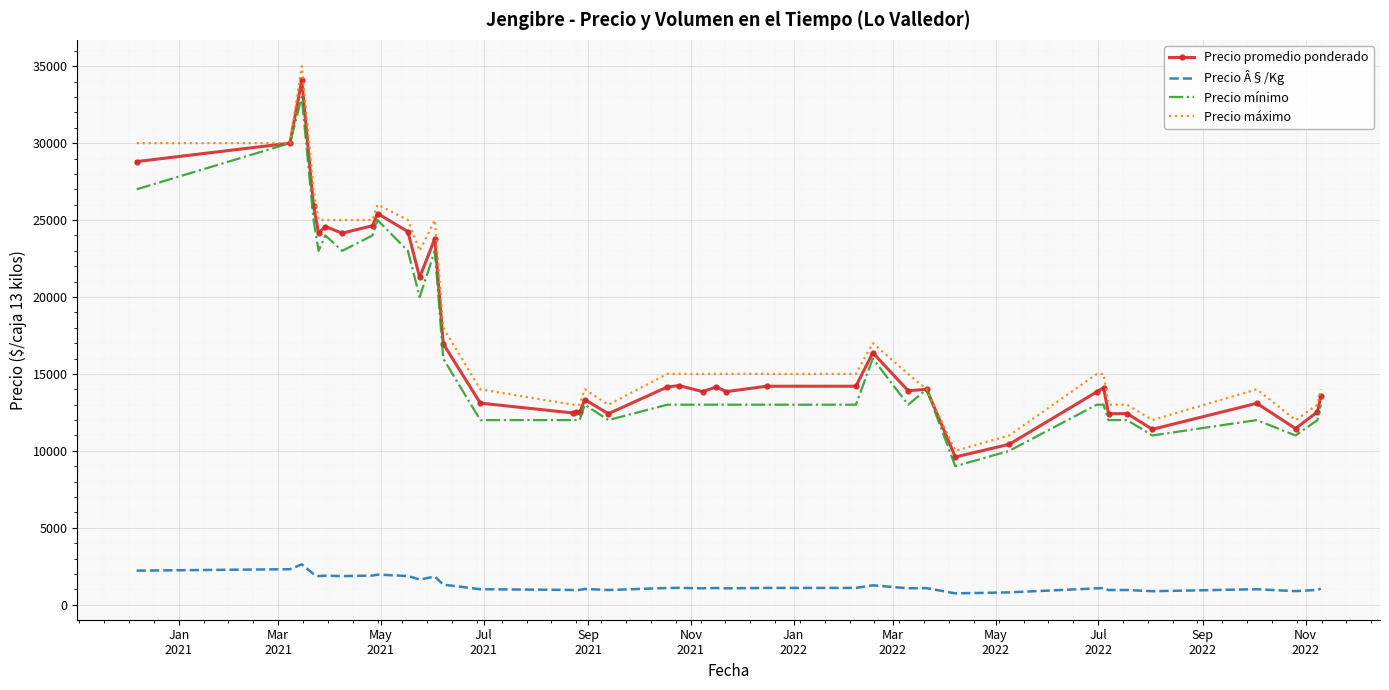

What are all the series names shown in the legend?

Precio promedio ponderado, Precio Â§/Kg, Precio mínimo, Precio máximo